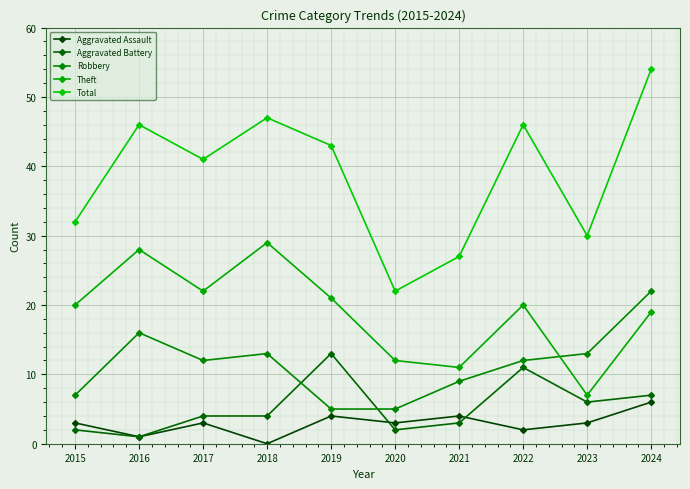

Is the value of Robbery at 2021 greater than the value of Theft at 2020?

No